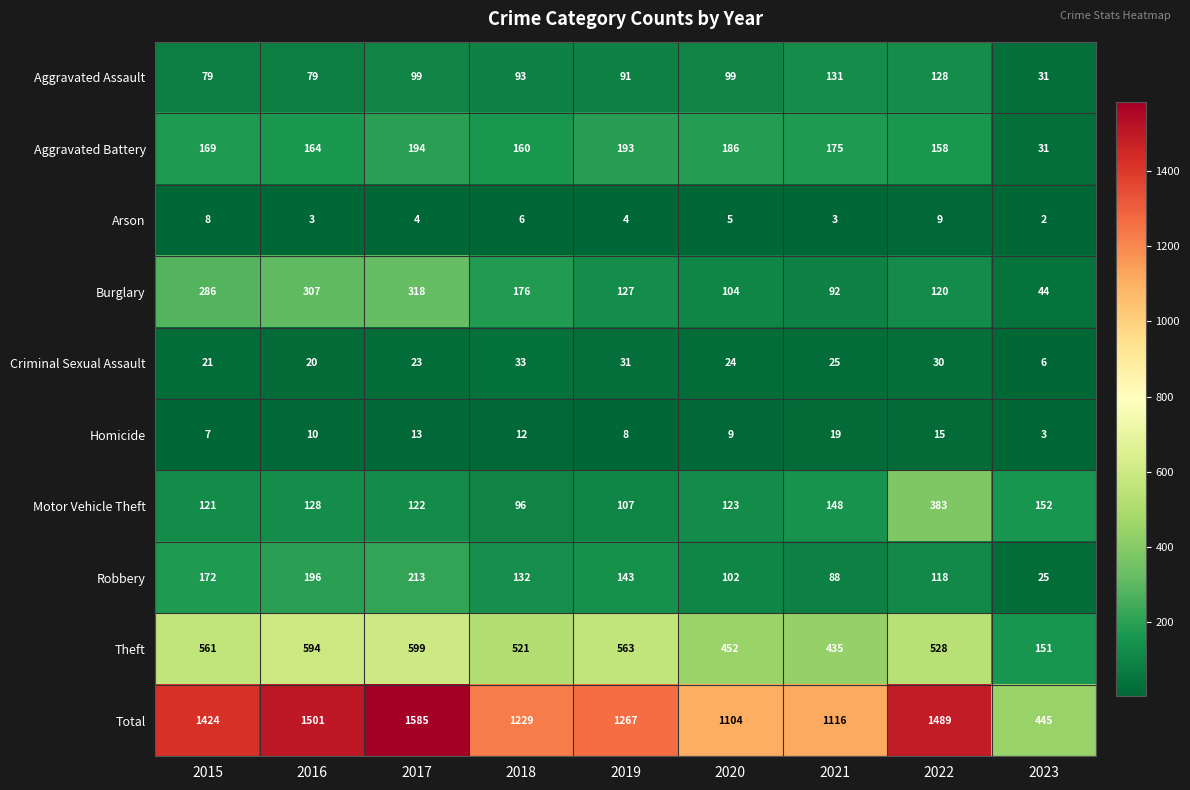

At 2018, list the series in order from largest to smallest.

Total, Theft, Burglary, Aggravated Battery, Robbery, Motor Vehicle Theft, Aggravated Assault, Criminal Sexual Assault, Homicide, Arson